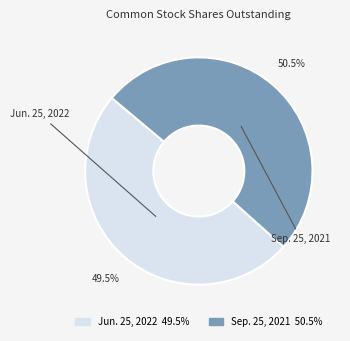

What is the smallest slice in the pie chart?

Jun. 25, 2022